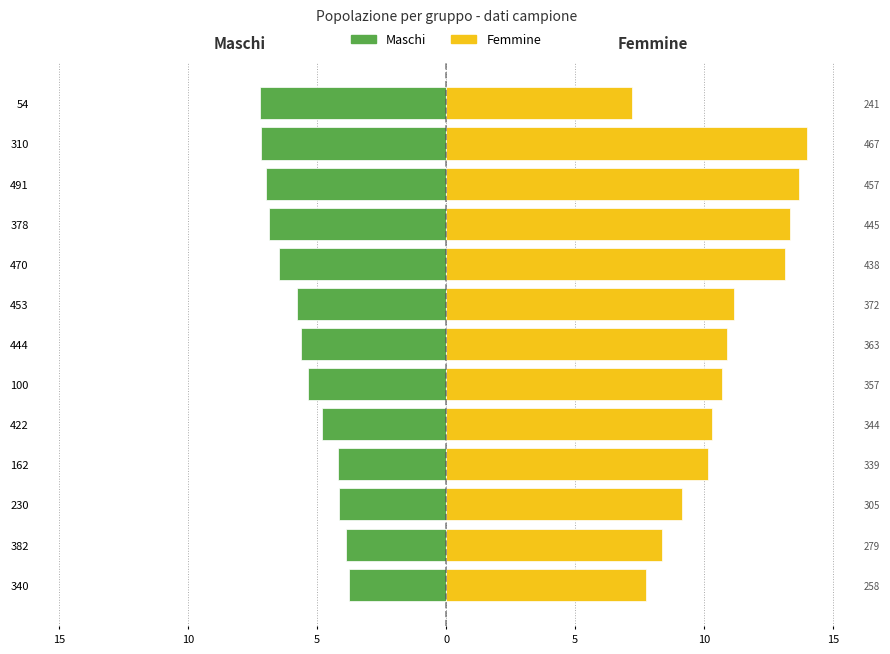

How many data points in Maschi are above -5?

5